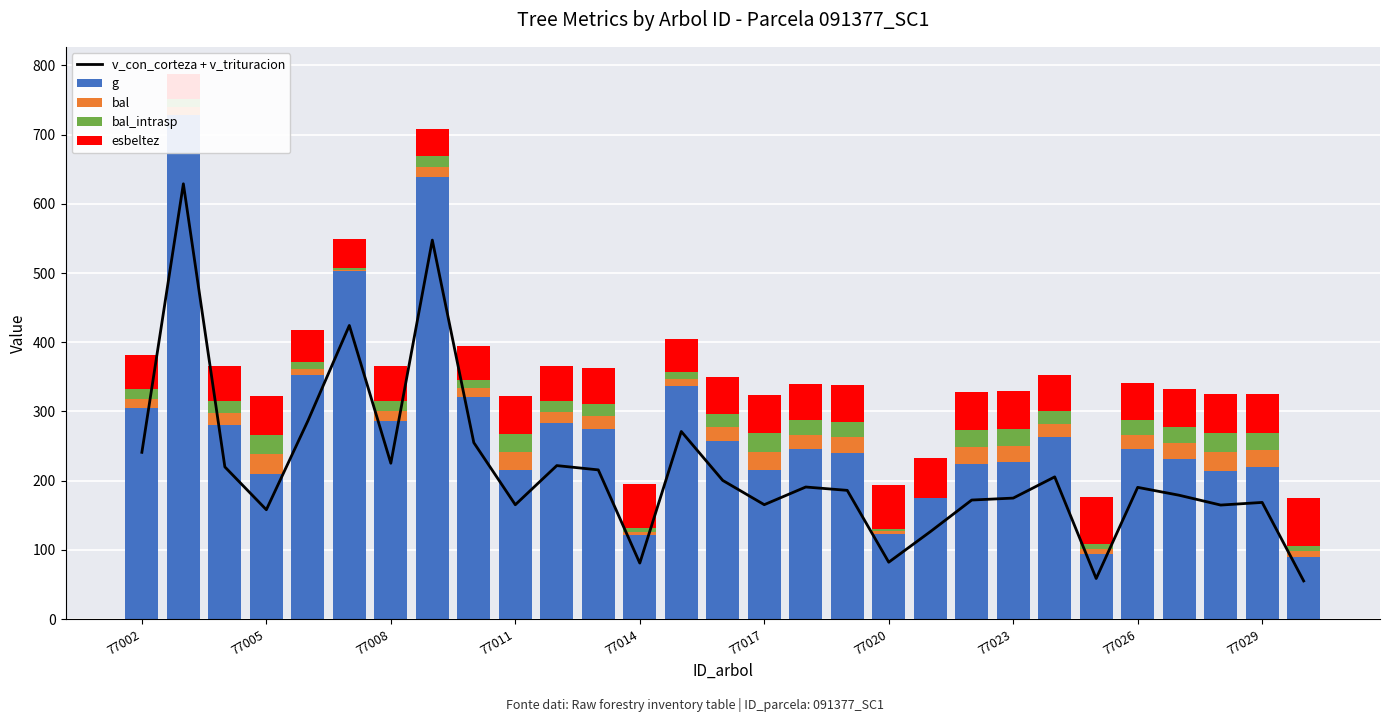

What are all the series names shown in the legend?

v_con_corteza + v_trituracion, g, bal, bal_intrasp, esbeltez